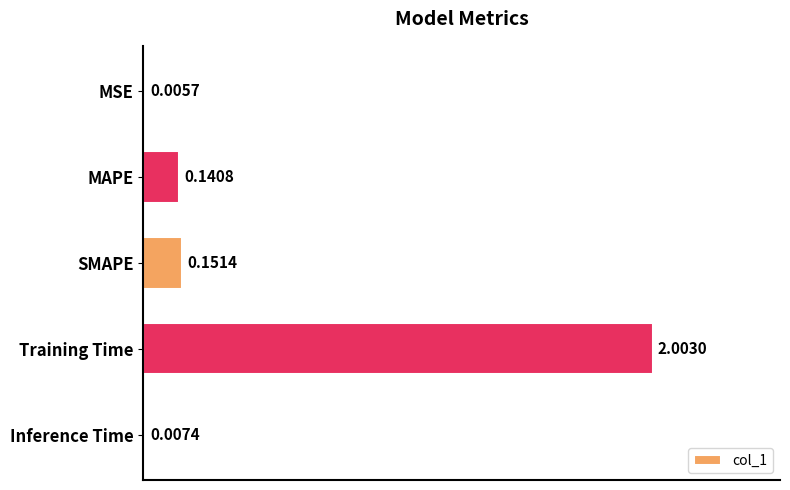

At which label is the value closest to 1?

SMAPE